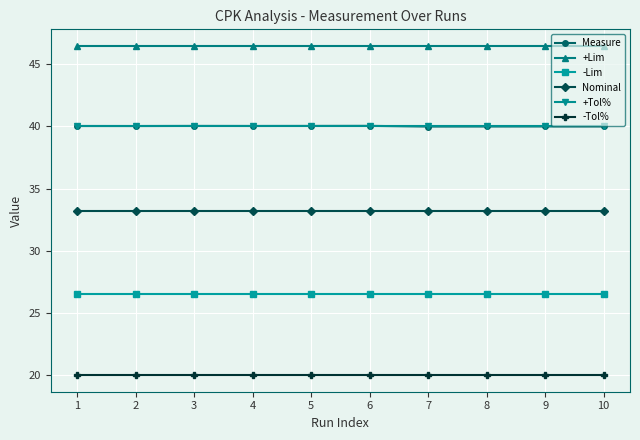

What is the value of the Nominal point at the 8th from the left?

33.2